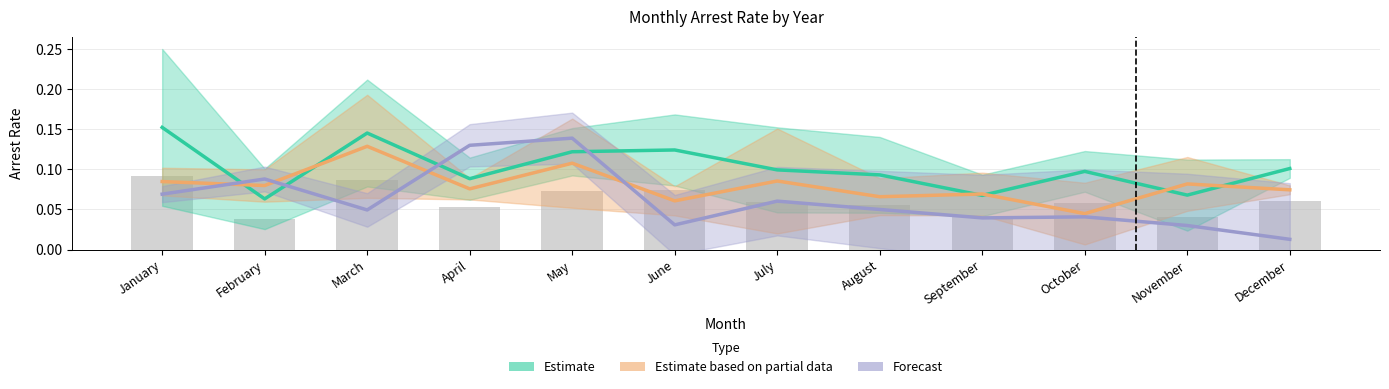

Where is Estimate nearest to the value 0?

February